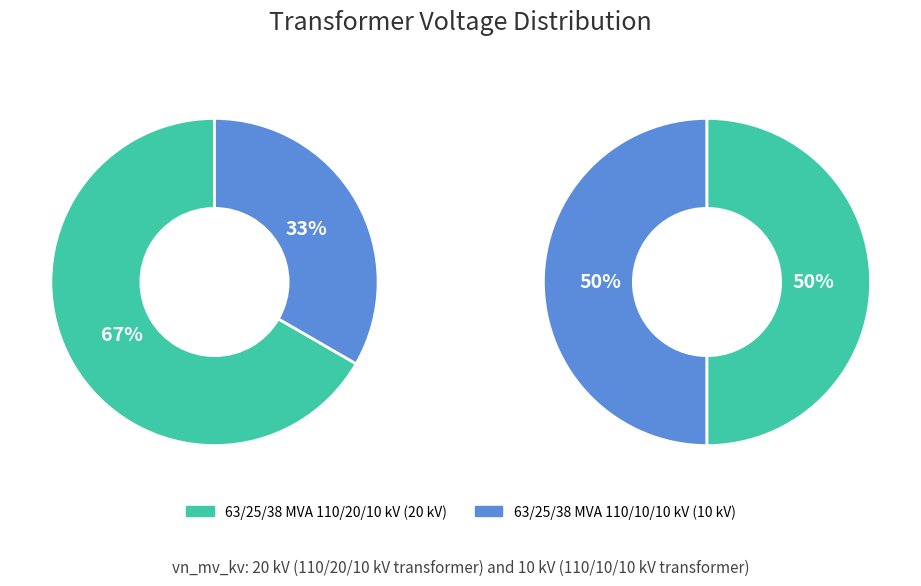

The 63/25/38 MVA 110/20/10 kV slice represents 67% of the pie. True or false?

True